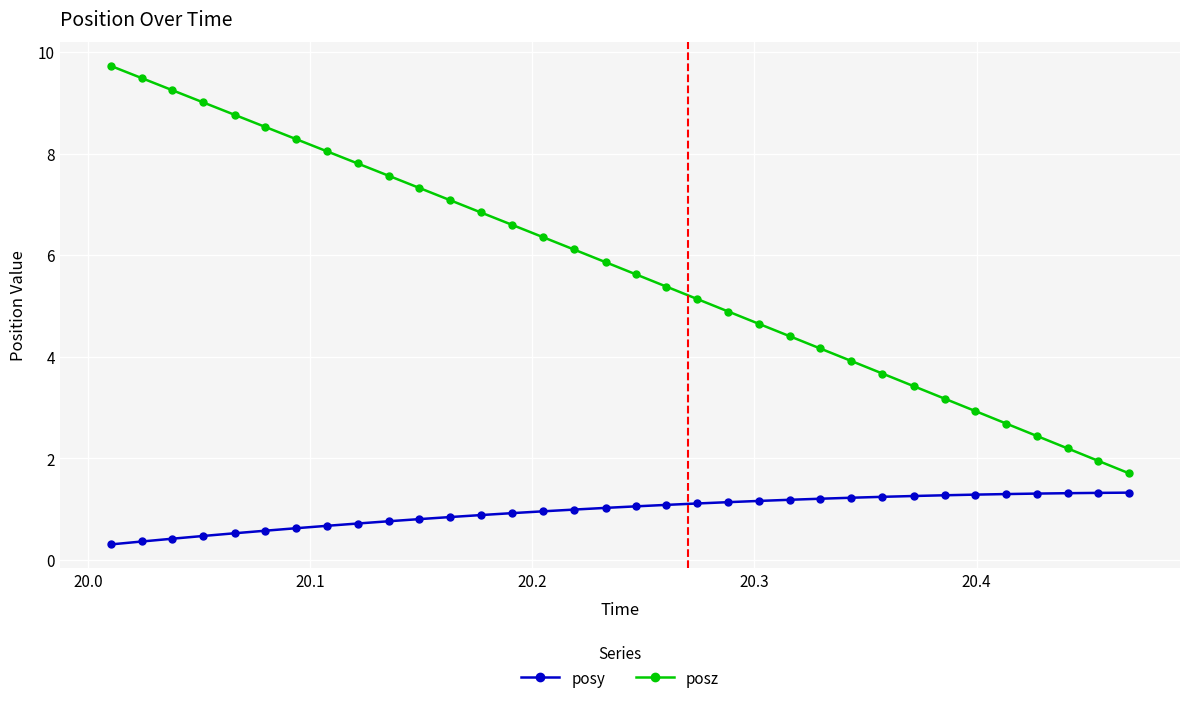

What is the difference between the second highest and second lowest values in the posy series?

1.0